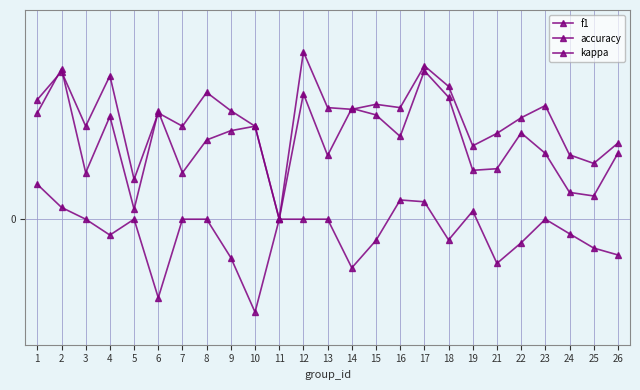

Does the chart have visible grid lines?

Yes